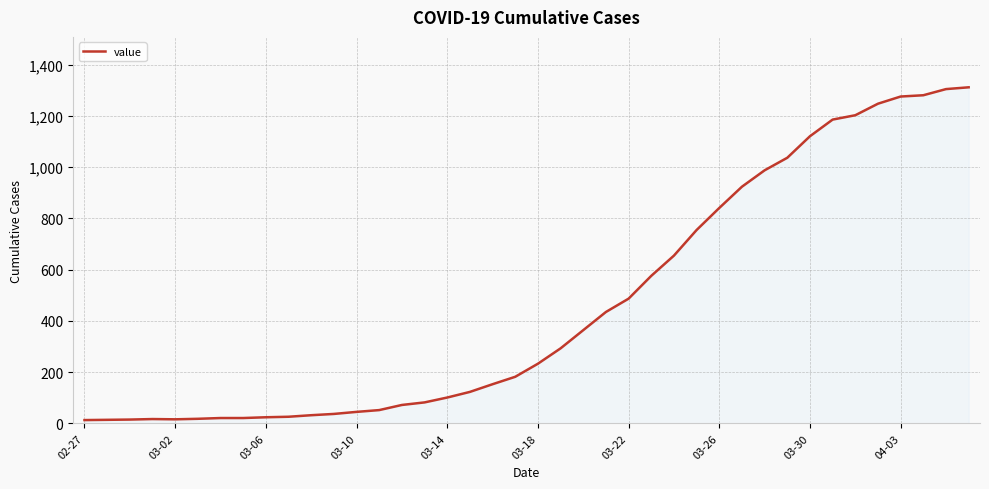

What is the greatest value displayed?

1312